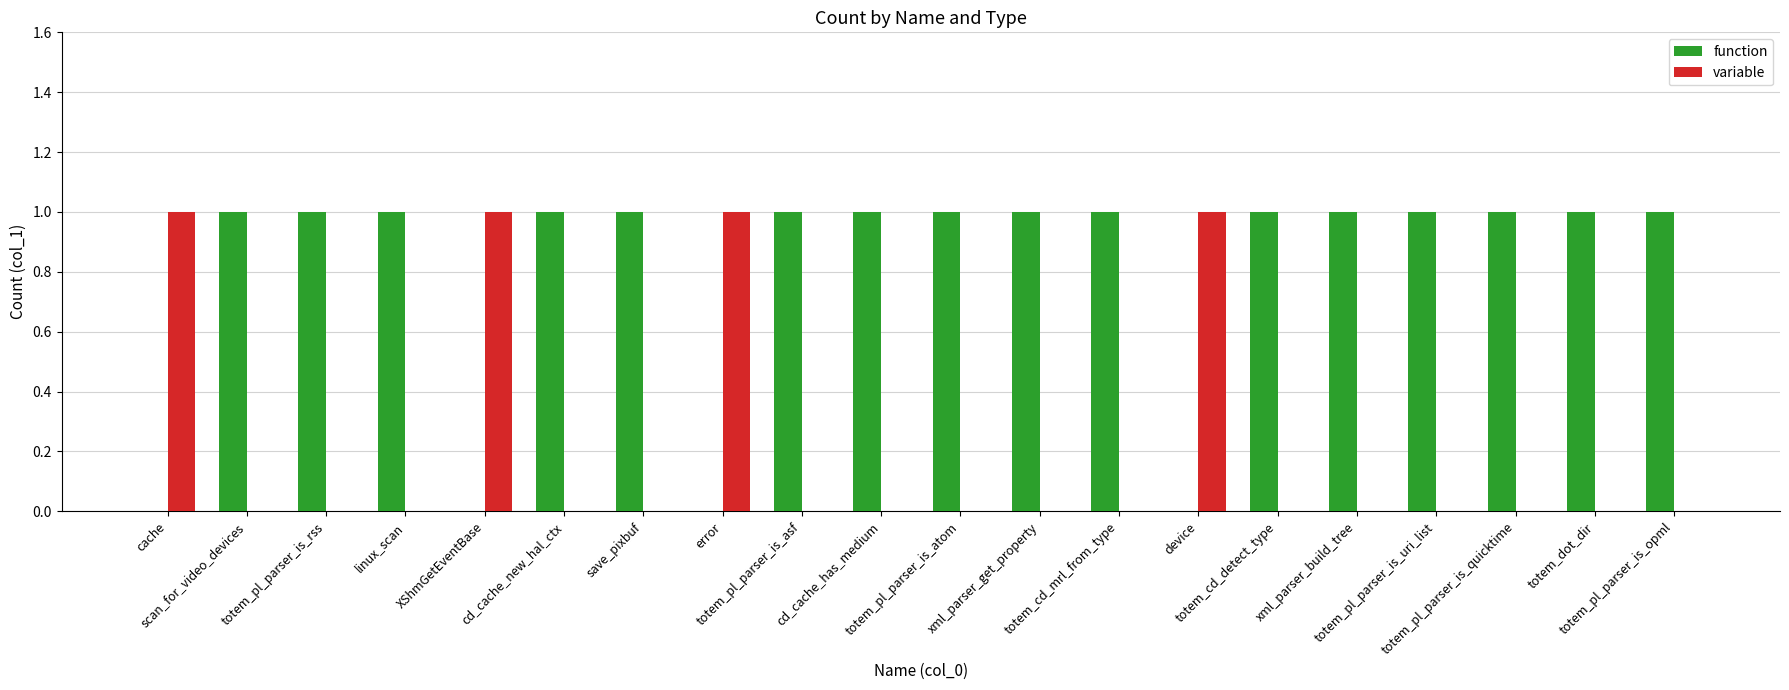

Is it true that function equals -1 at XShmGetEventBase?

False